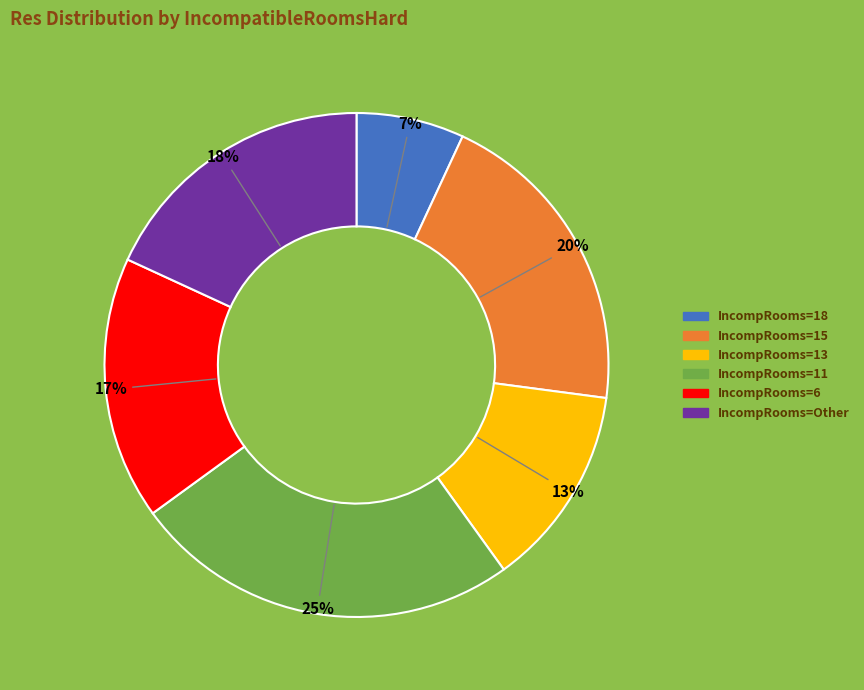

To the nearest percent, what is the average slice percentage?

17%